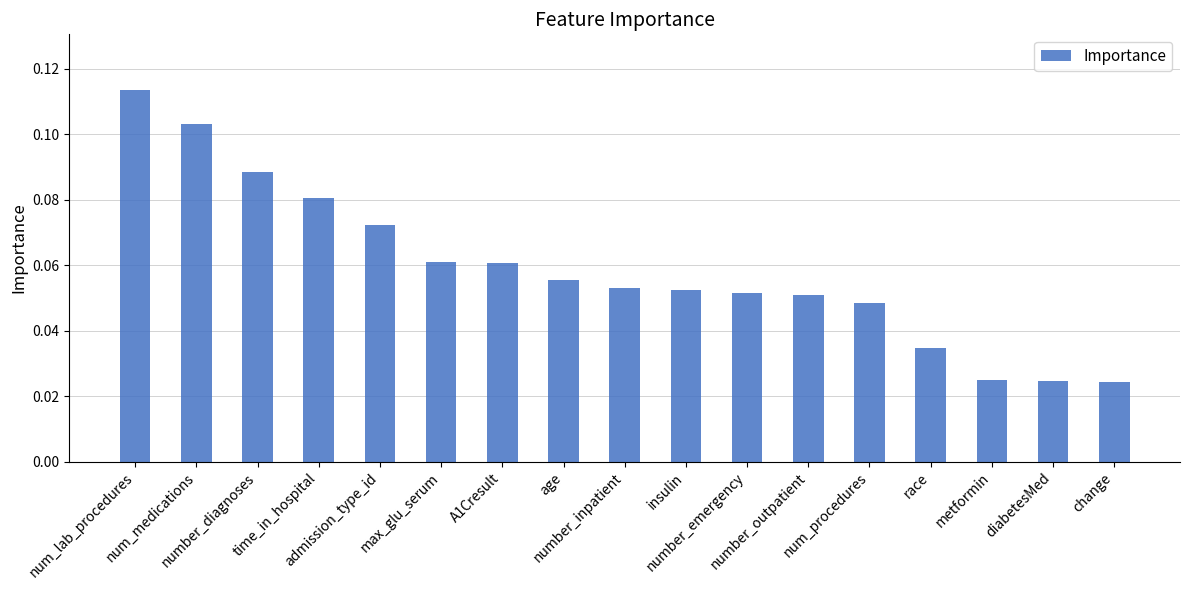

What is the sum of all values?

1.0